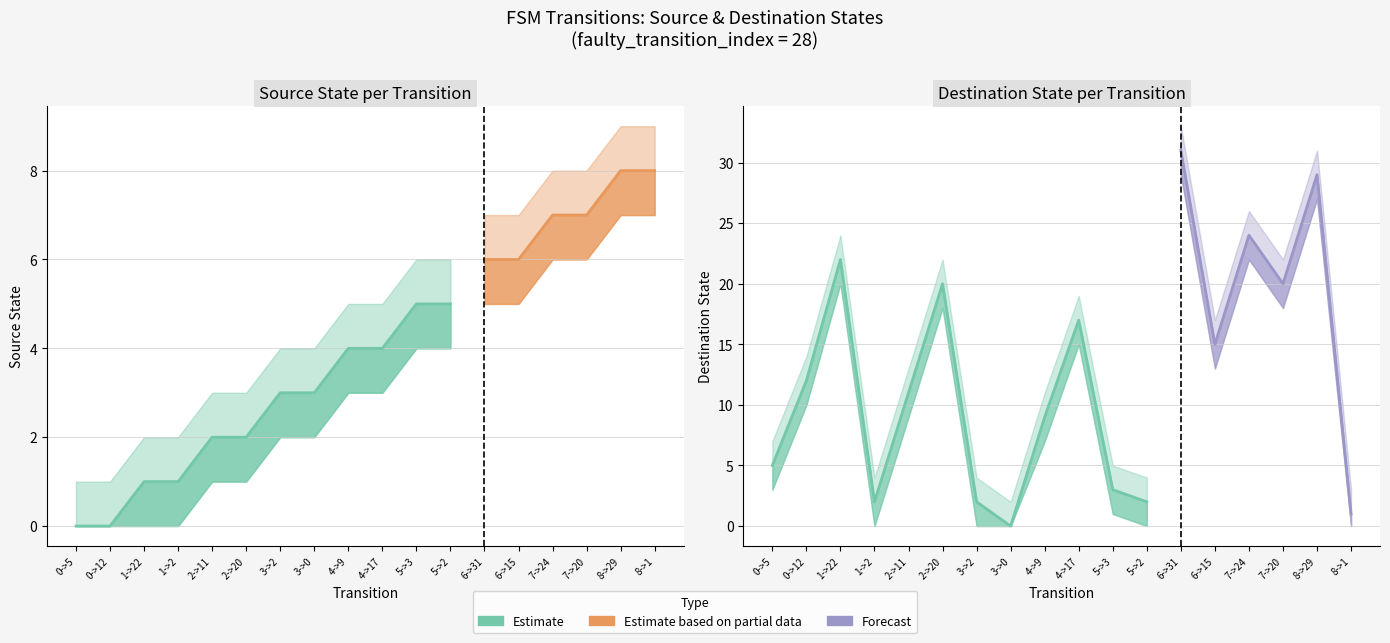

True or false: output_symbol and source_state cross at least once.

False